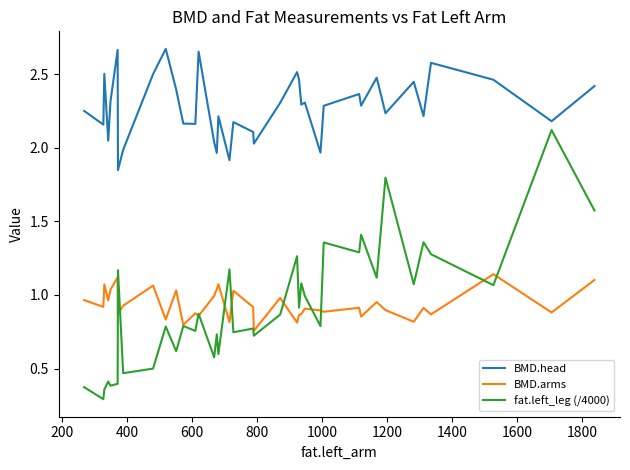

True or false: BMD.head and BMD.arms cross at least once.

False